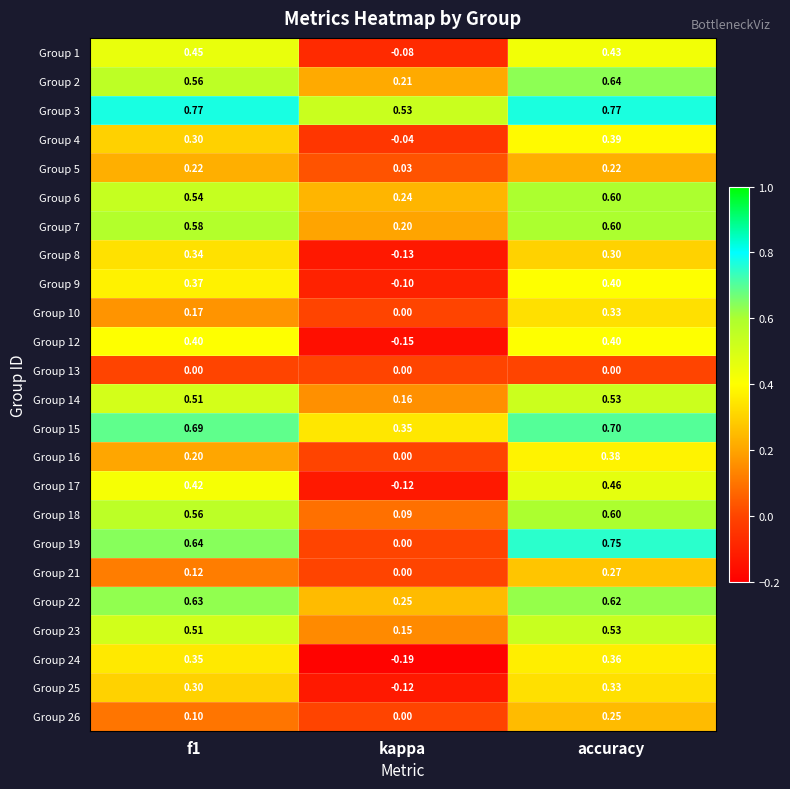

Is the value of Group 22 at accuracy greater than the value of Group 23 at f1?

Yes